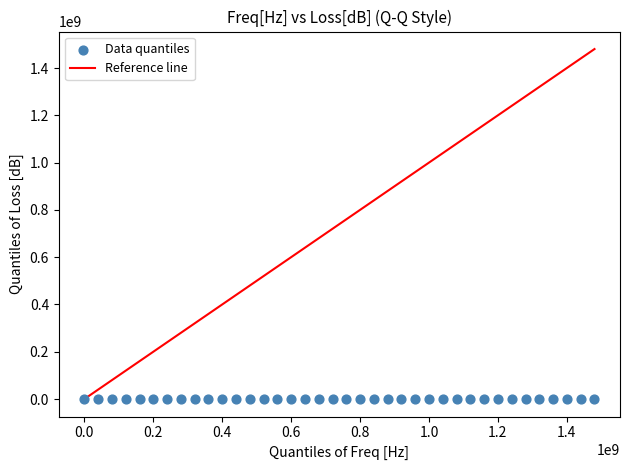

What is the range of X values (max minus min)?

1479944500.0